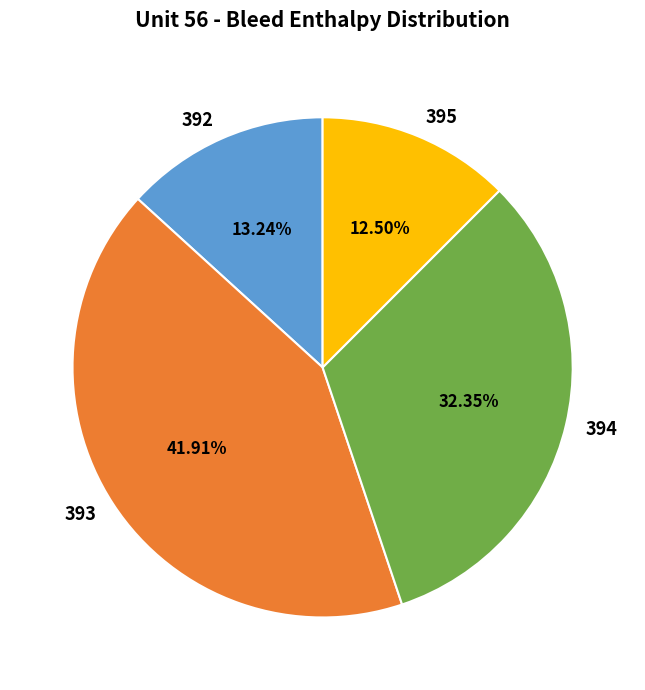

Which category has the smallest portion of the pie?

395